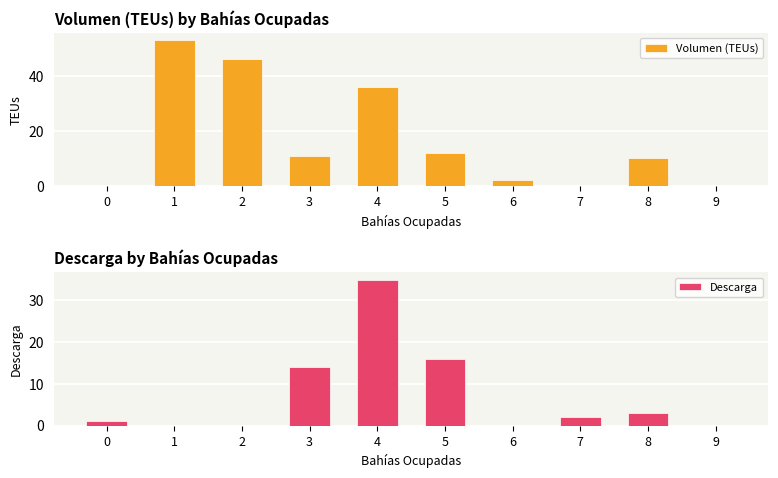

What is the spread (max minus min) of values at 5?

4